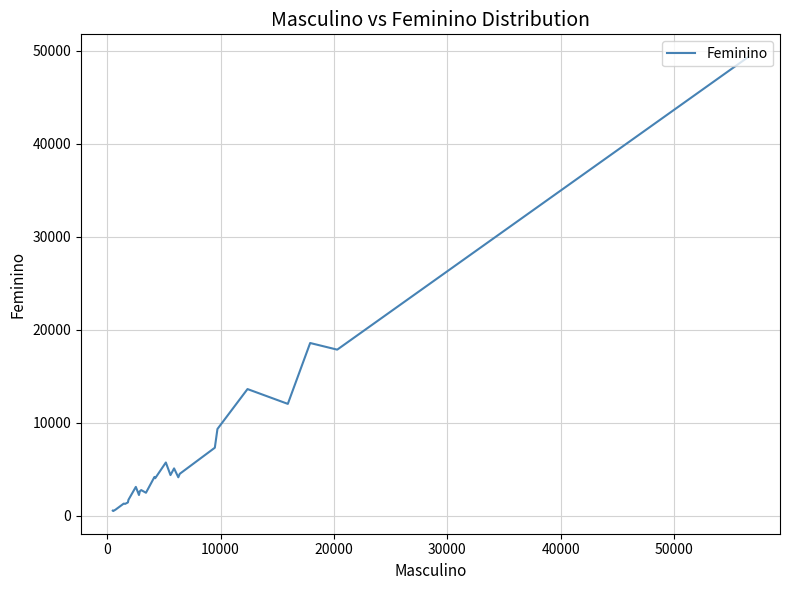

What is the greatest value displayed?

49302